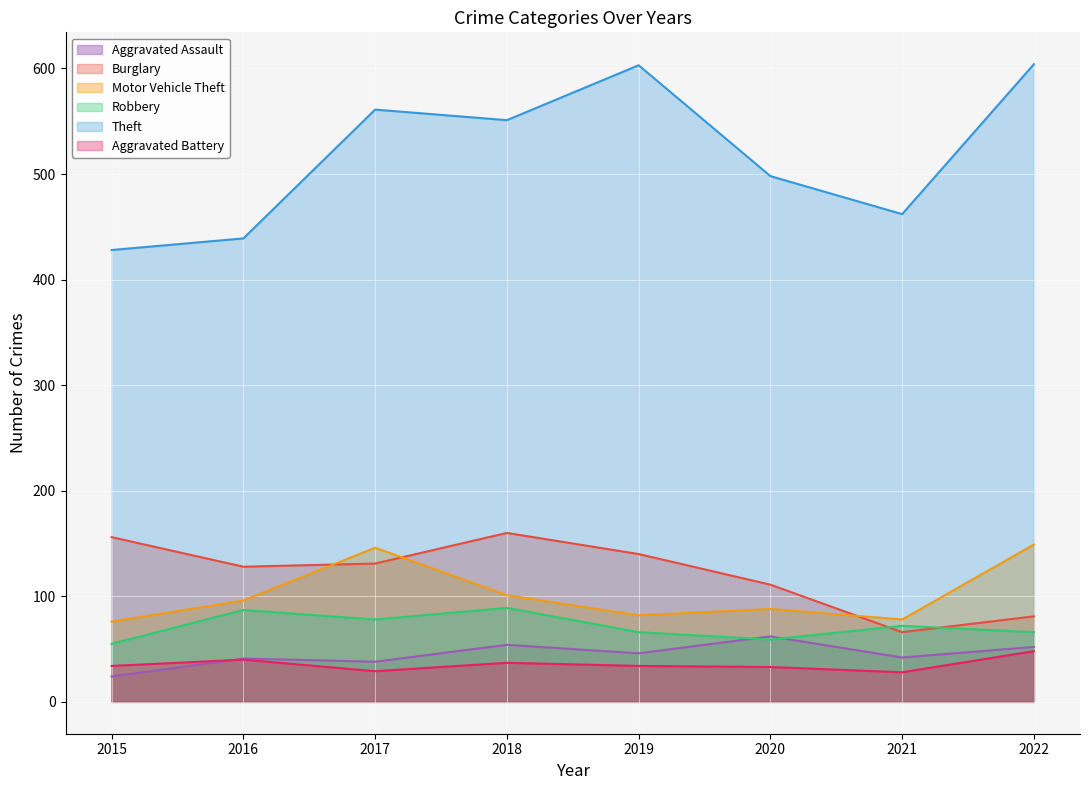

At which label does Burglary reach its minimum?

2021